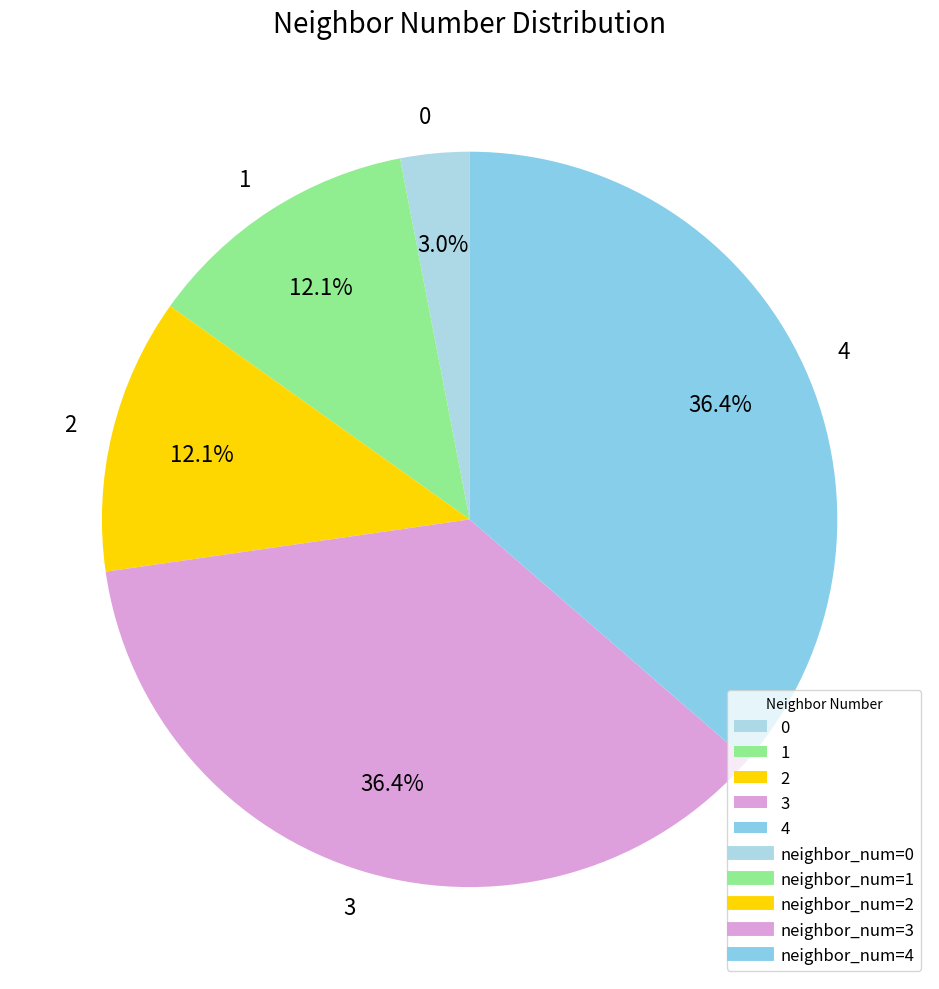

Approximately how many times larger is the value at 4 compared to 3?

1.0